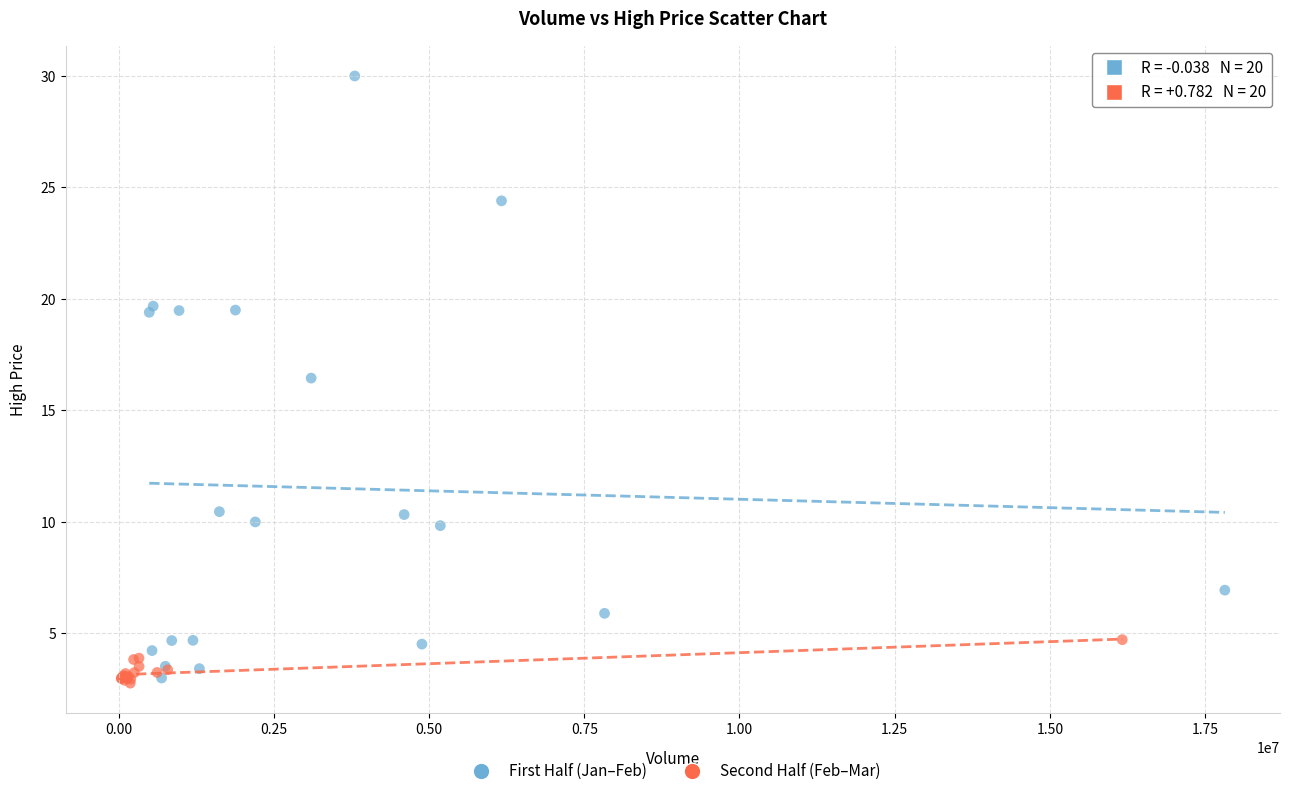

Which series reaches the maximum Y coordinate?

First Half (Jan–Feb)